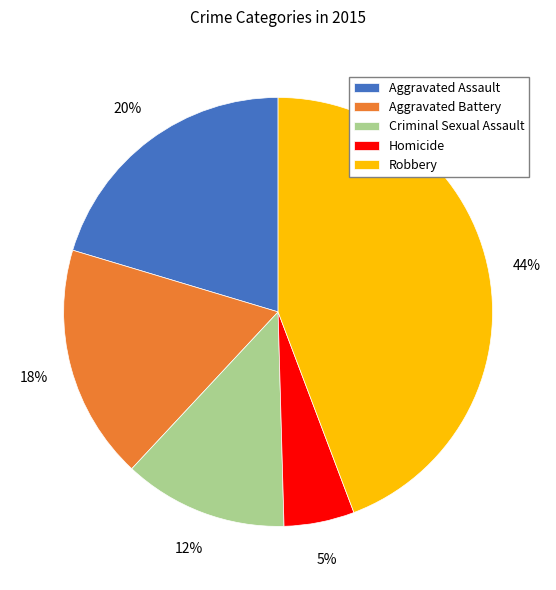

Do Aggravated Battery and Homicide together represent more than half of the pie?

No